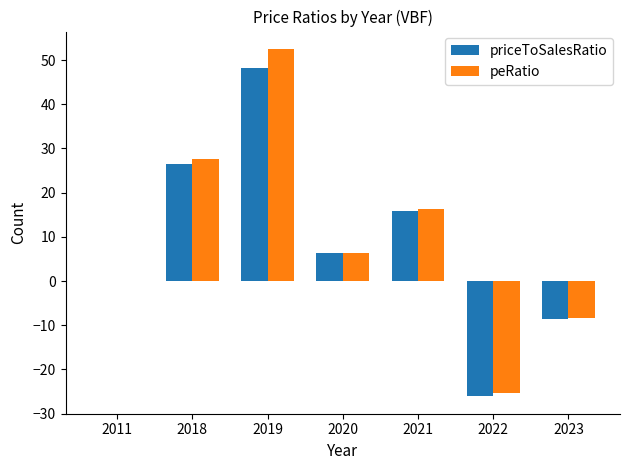

The value of priceToSalesRatio at 2023 is -5.1. True or false?

False